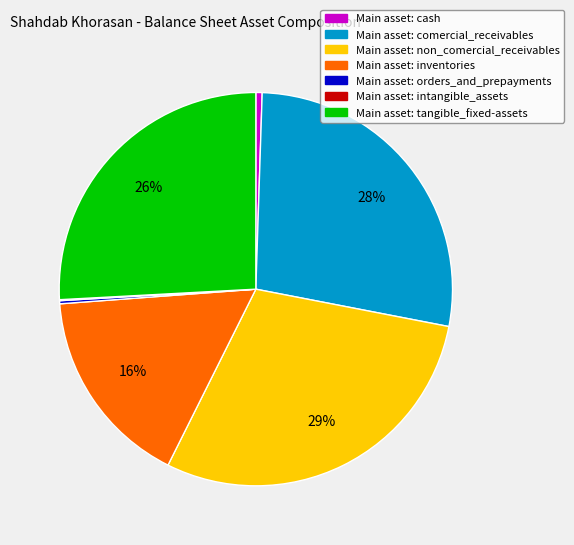

To the nearest percent, what is the difference between the largest and smallest slice percentages?

29%